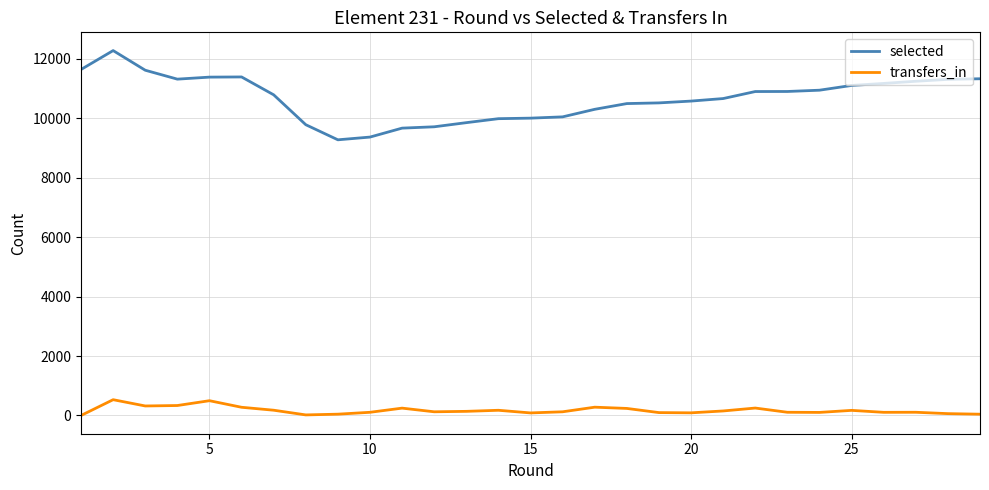

What are all the series names shown in the legend?

selected, transfers_in